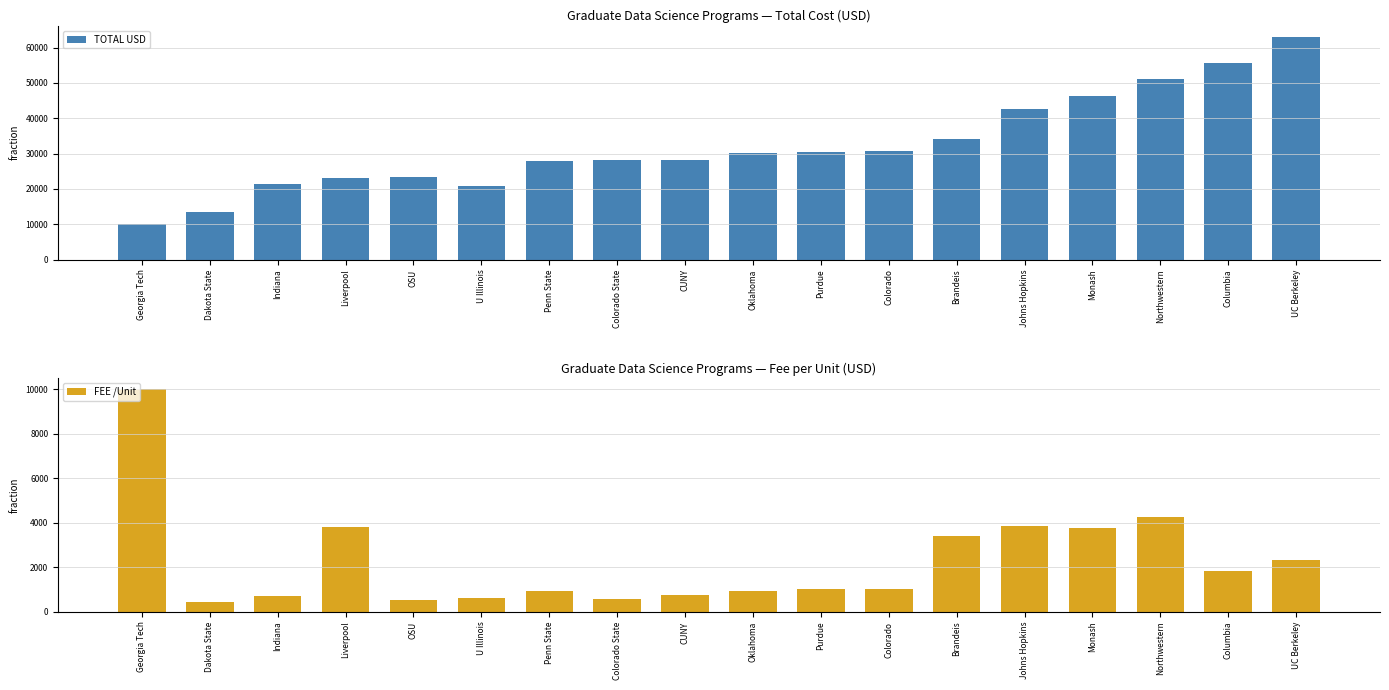

What is the lowest value of the TOTAL USD series?

10000.0